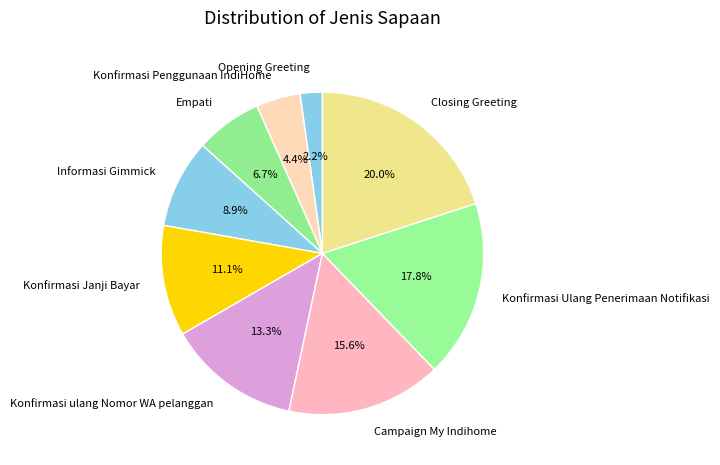

What is the smallest slice in the pie chart?

Opening Greeting